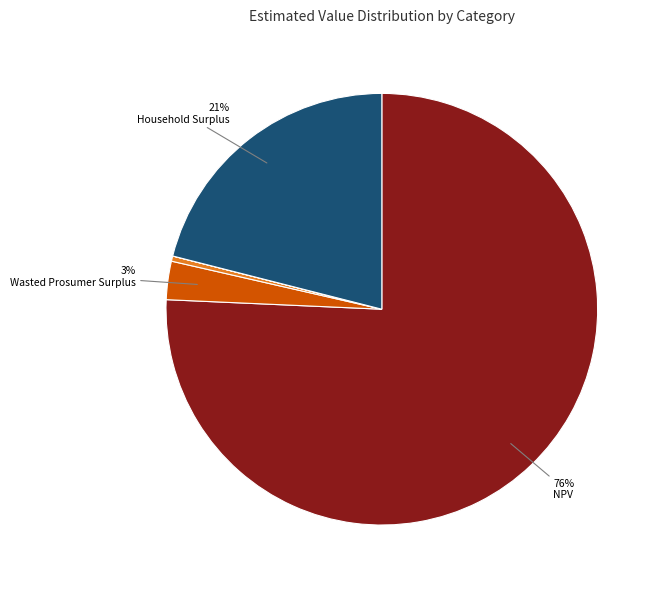

Is there any slice that represents more than half of the pie?

Yes